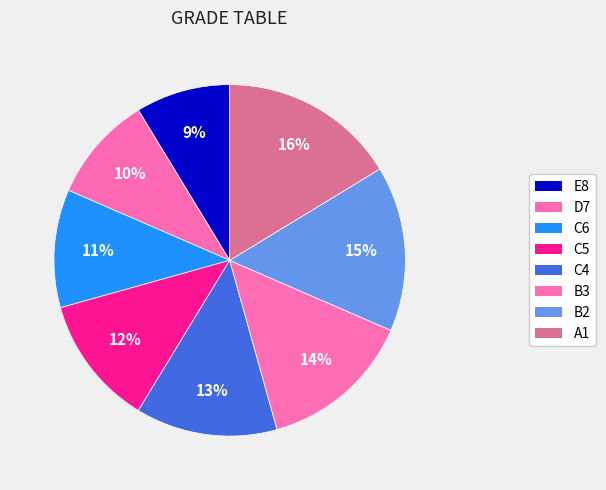

Is the sum of A1 and E8 greater than half?

No